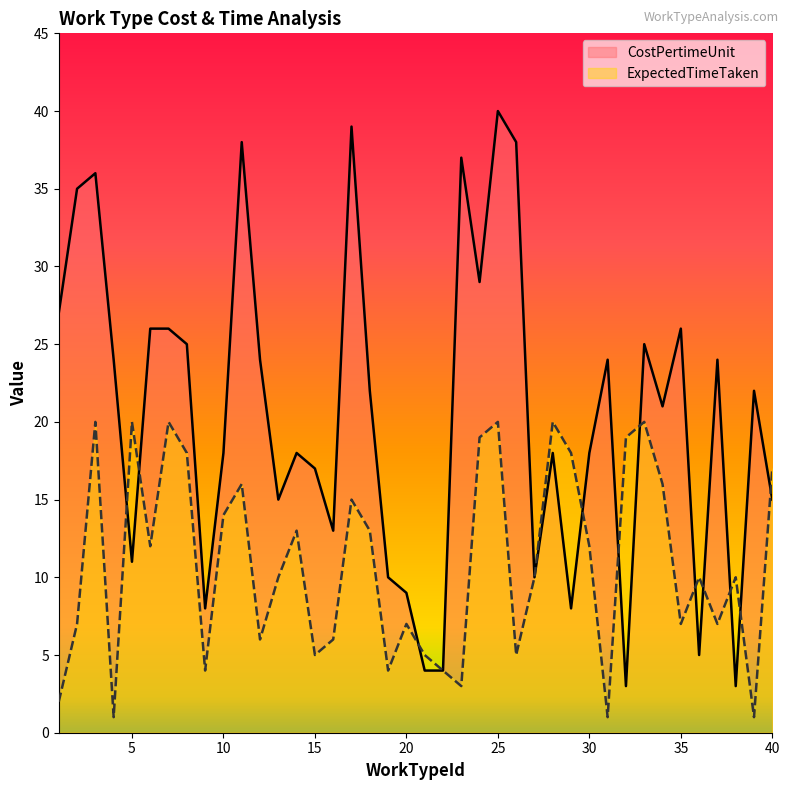

What is the sum of the CostPertimeUnit values at 35 and 15?

43